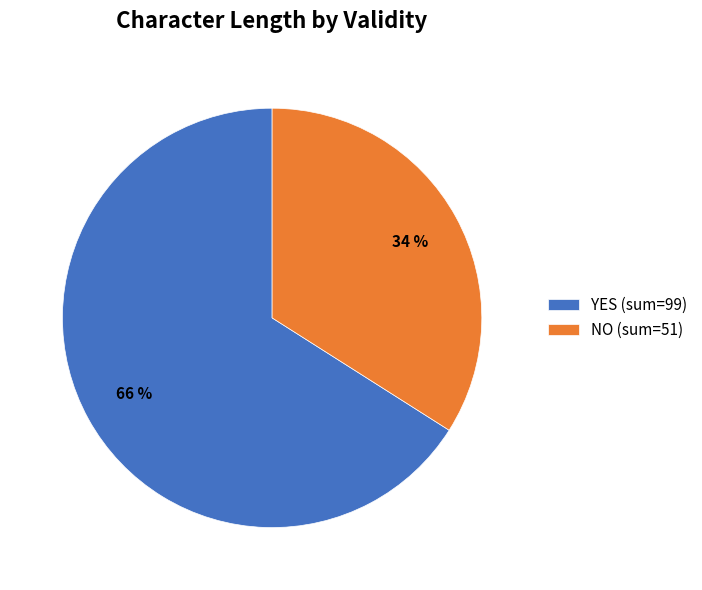

How many slices are in this pie chart?

2